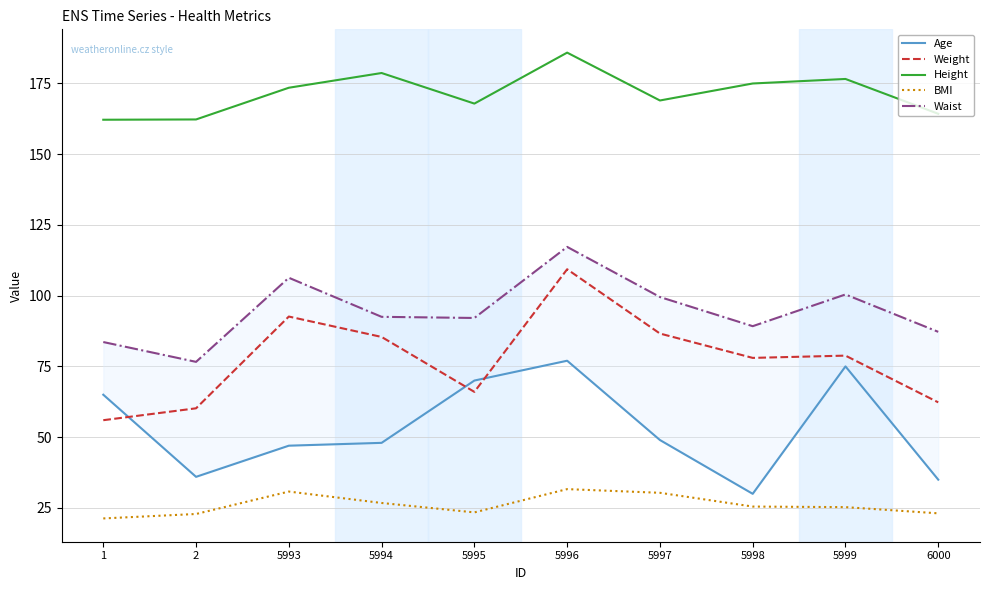

Which series has the largest total across all categories?

Height